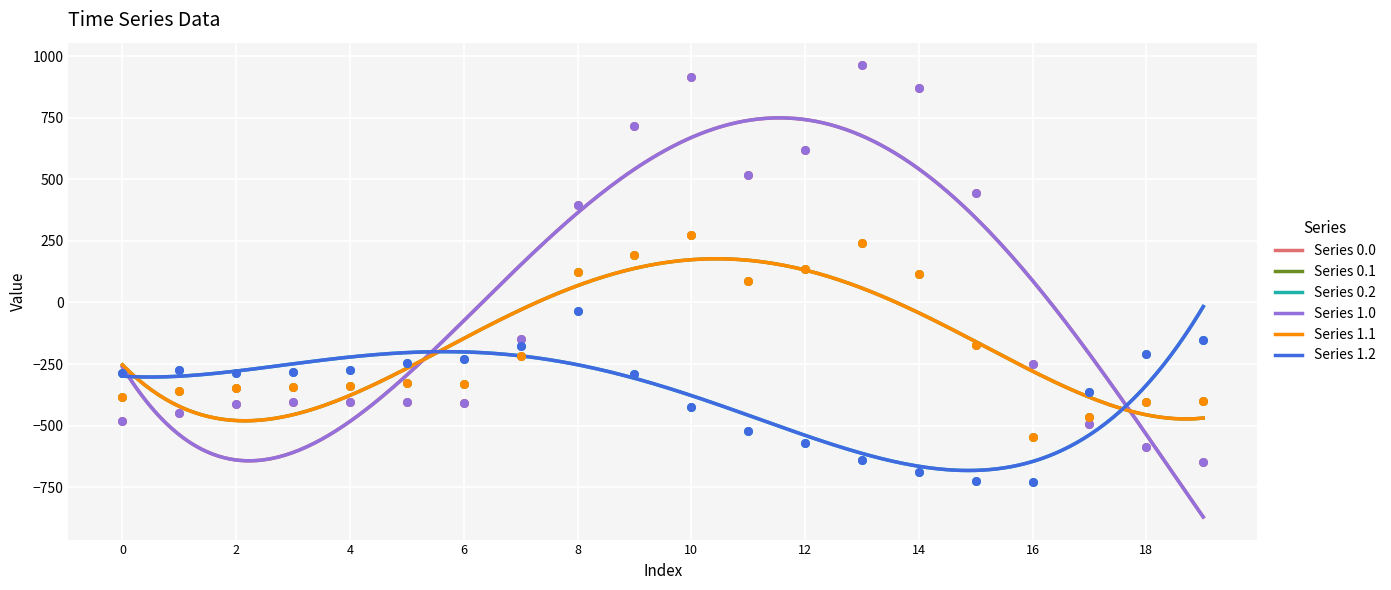

At which category is the sum across all series the highest?

10